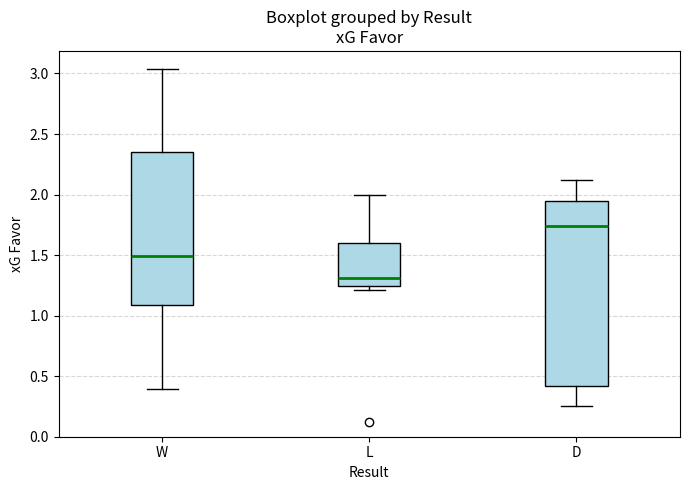

Which box has the lowest median line?

L